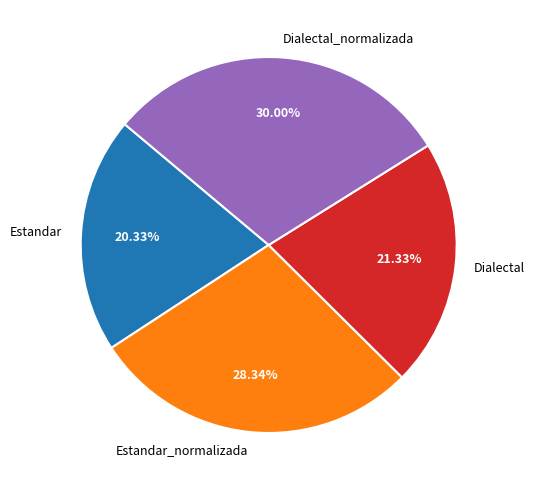

What is the smallest slice in the pie chart?

Estandar